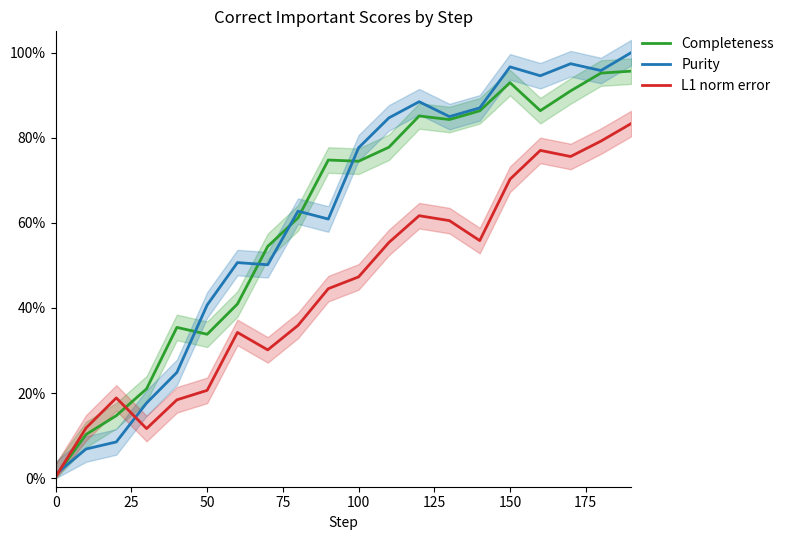

What is the average value of the Completeness series?

60.8